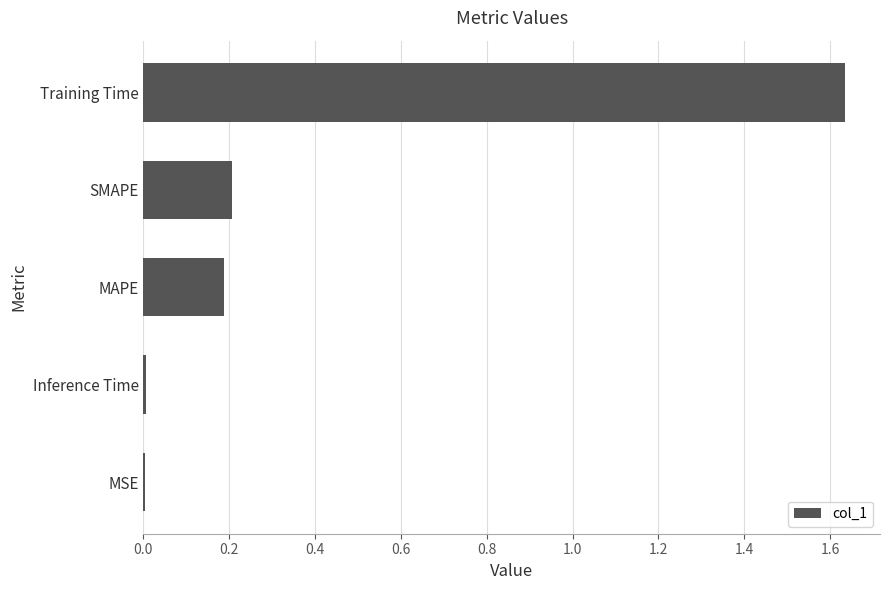

Which label corresponds to the largest value in the chart?

Training Time